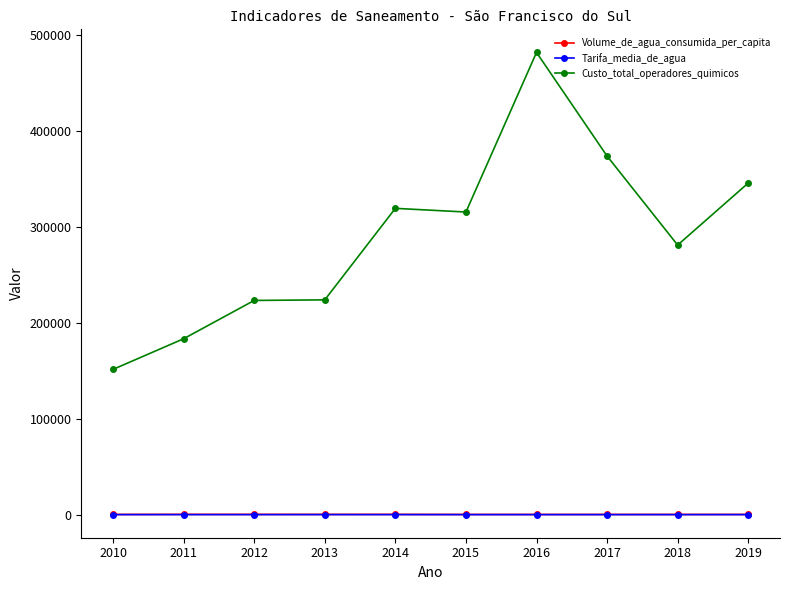

What is the difference between the highest and lowest values at 2010?

151484.8